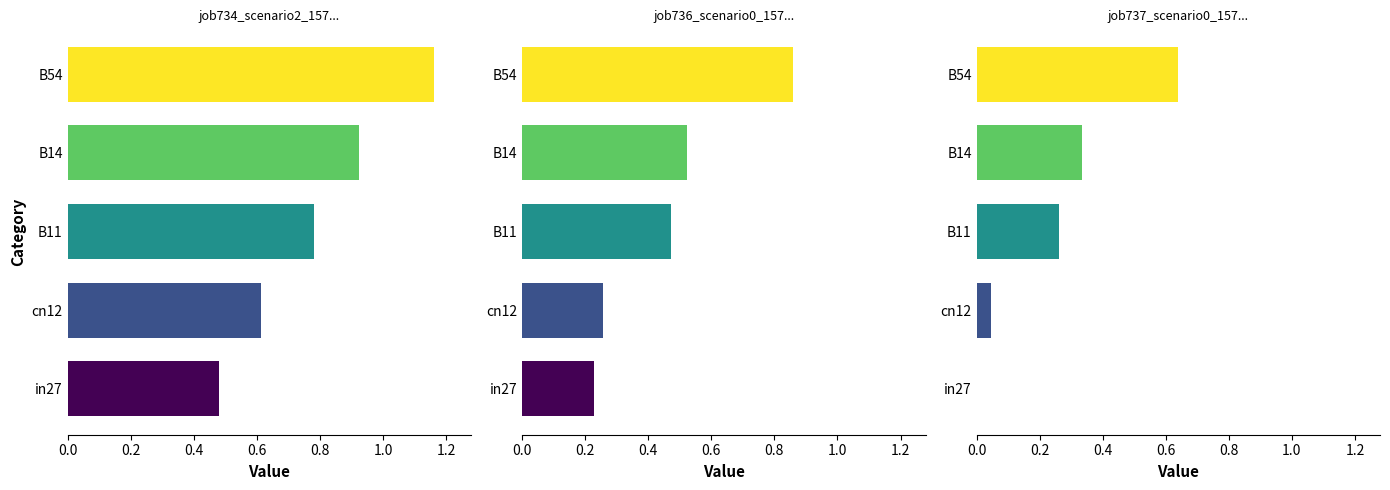

Reading right to left, what are all the values shown in this chart?

job734_scenario2_1570: 0.5	0.6	0.8	0.9	1.2
job736_scenario0_1573: 0.2	0.3	0.5	0.5	0.9
job737_scenario0_1576: 0.0	0.0	0.3	0.3	0.6